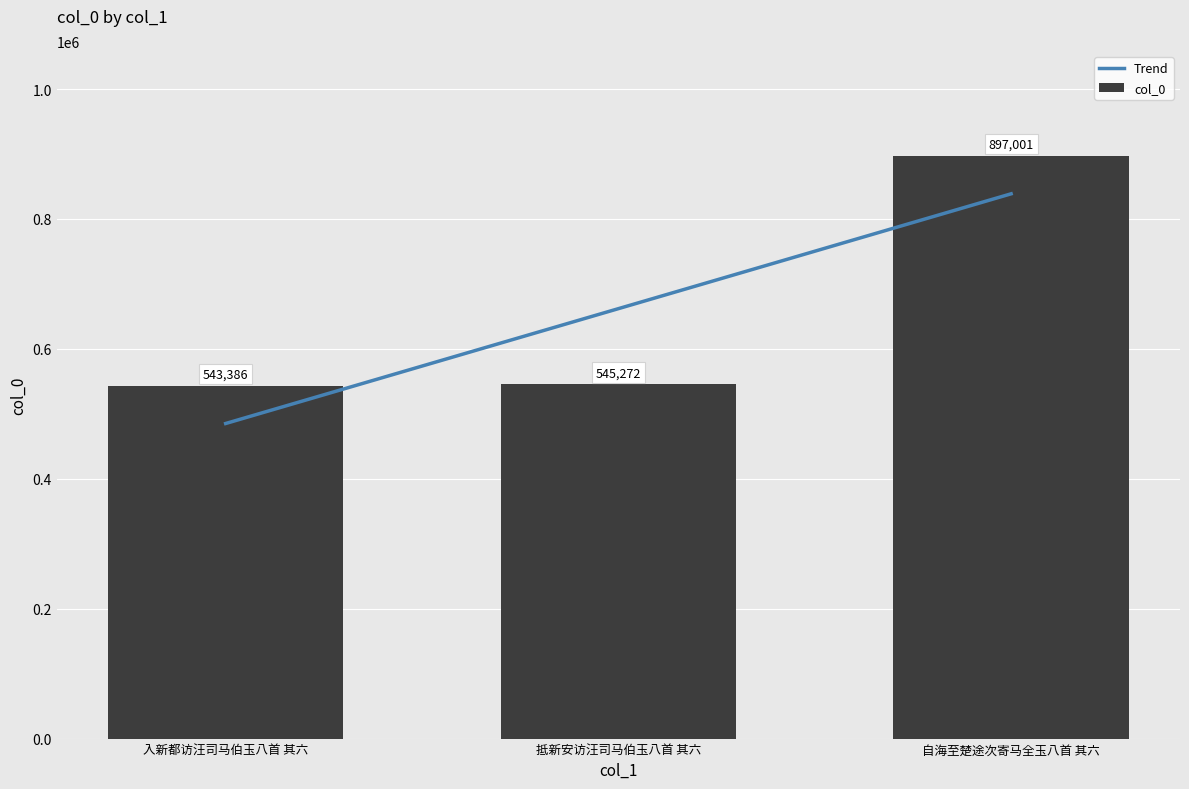

Read the value at 抵新安访汪司马伯玉八首 其六, to the nearest 50.

545250